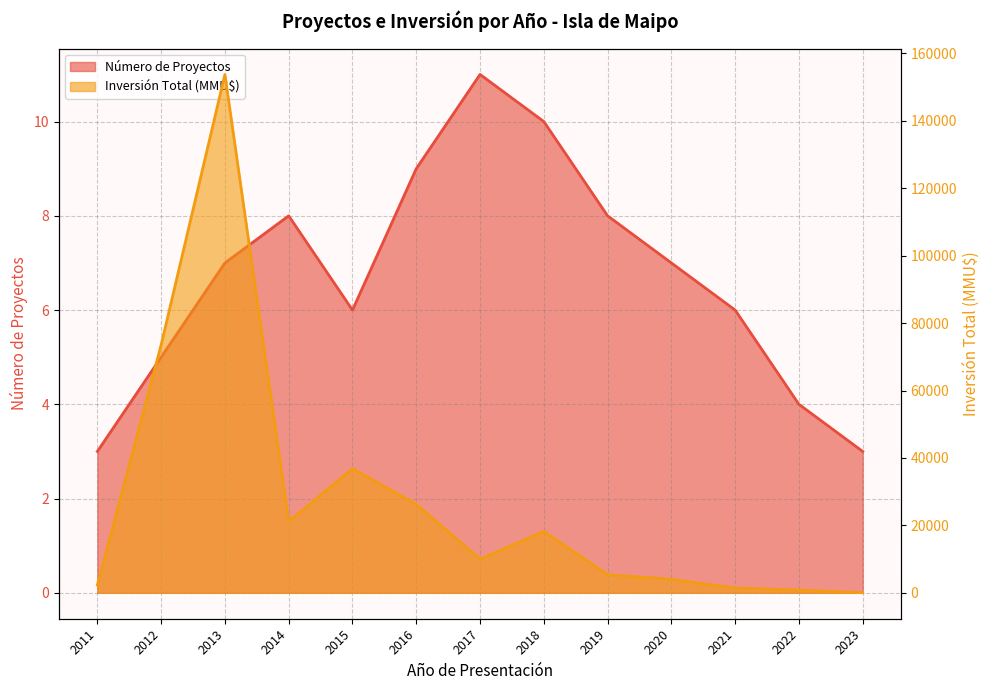

What is the greatest value displayed?

153750